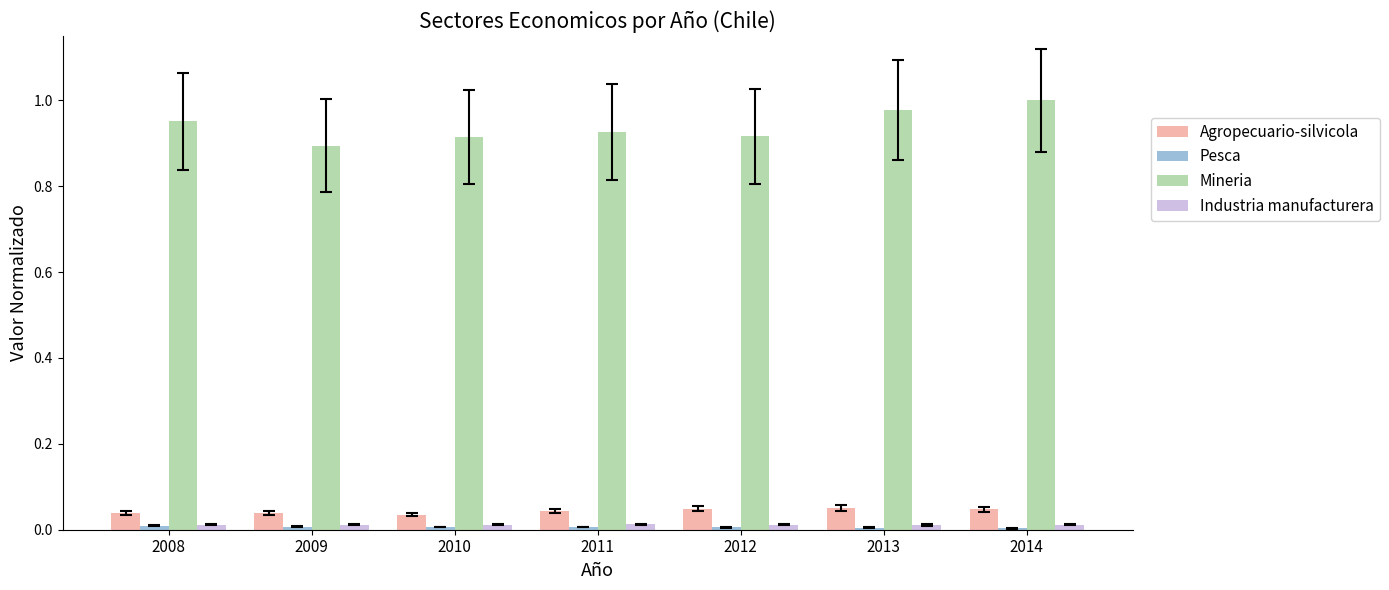

Is the value of Agropecuario-silvicola at 2012 greater than the value of Mineria at 2012?

No